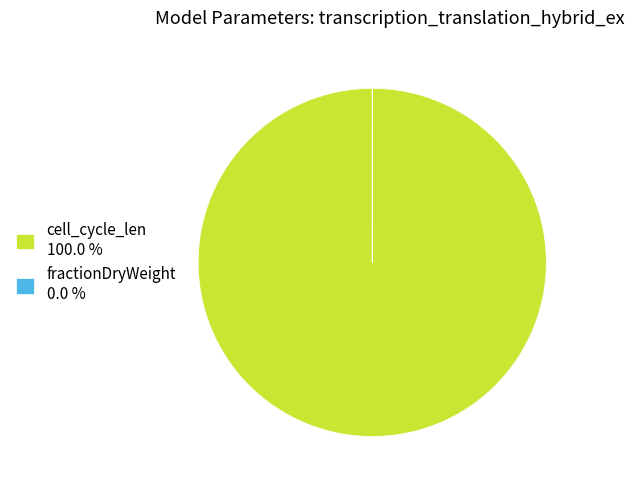

Is cell_cycle_len 100.0 % the majority of the pie?

Yes